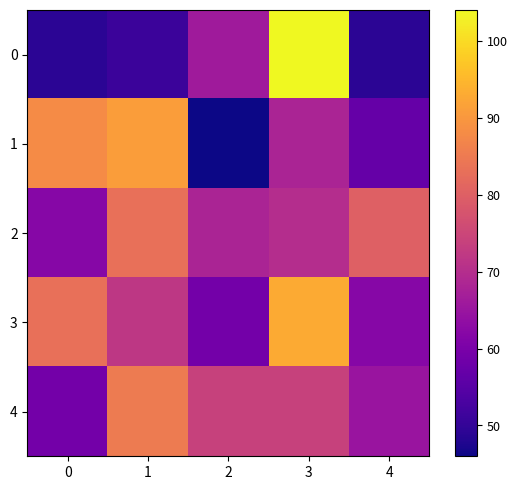

What is the smallest value displayed?

46